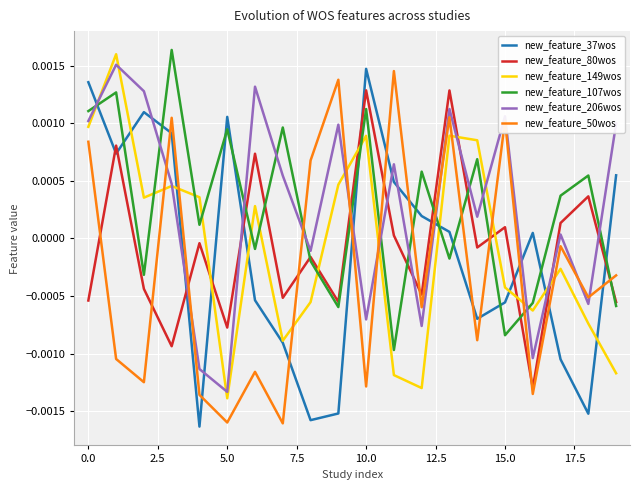

How many intersections are there between new_feature_37wos and new_feature_50wos?

12